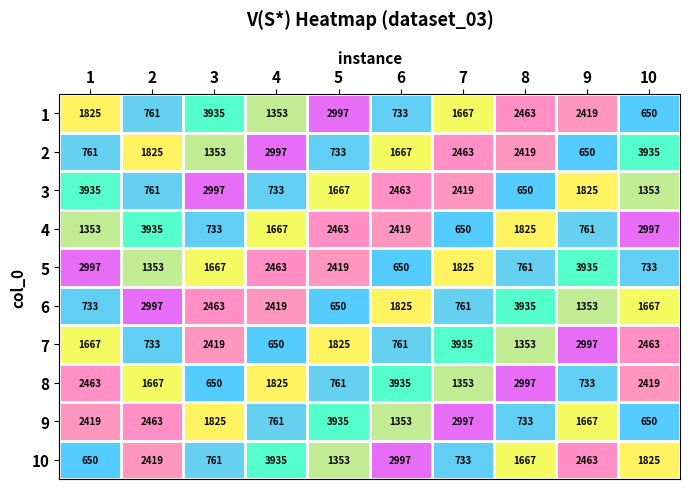

At how many categories does at least one series exceed 1419?

10